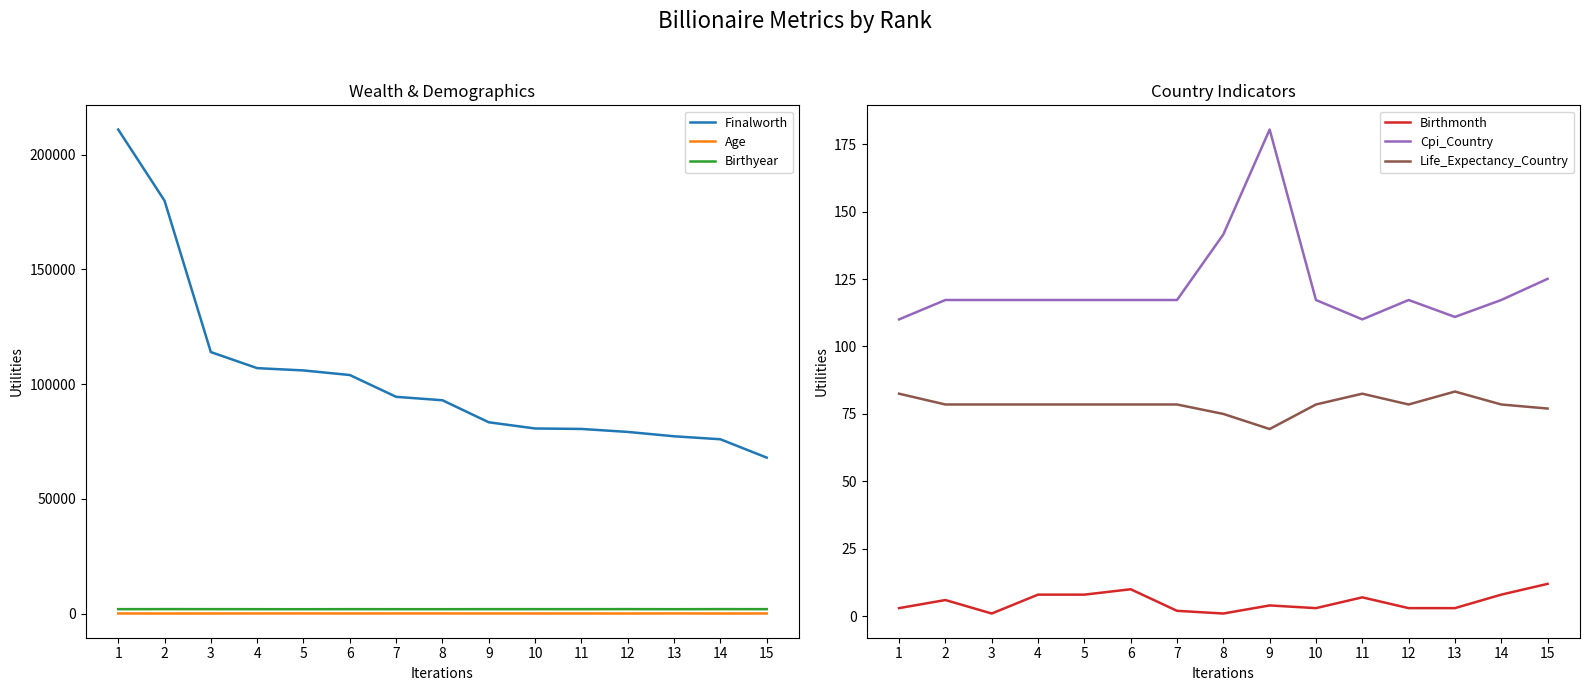

At which label is Life_Expectancy_Country closest to 76?

8